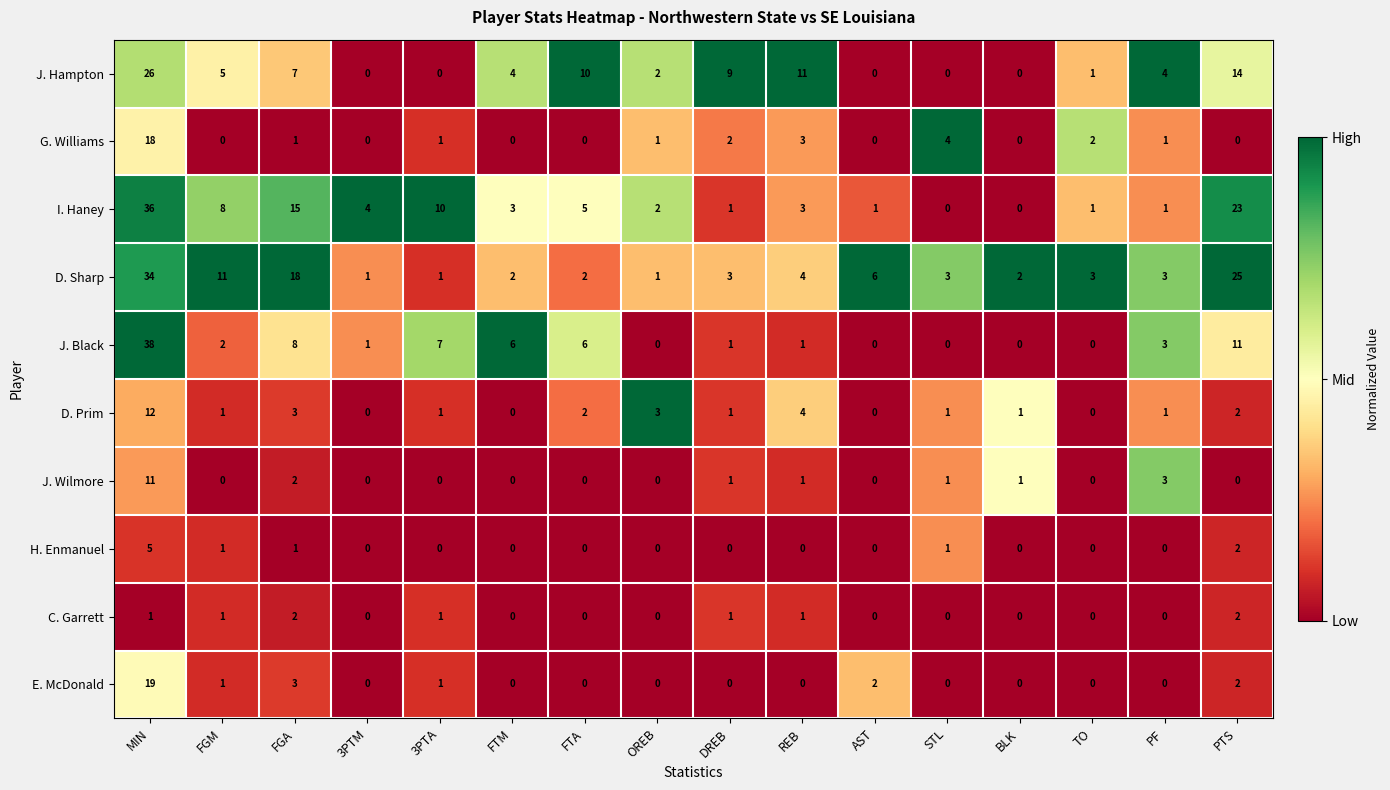

What is the highest value of the H. Enmanuel series?

5